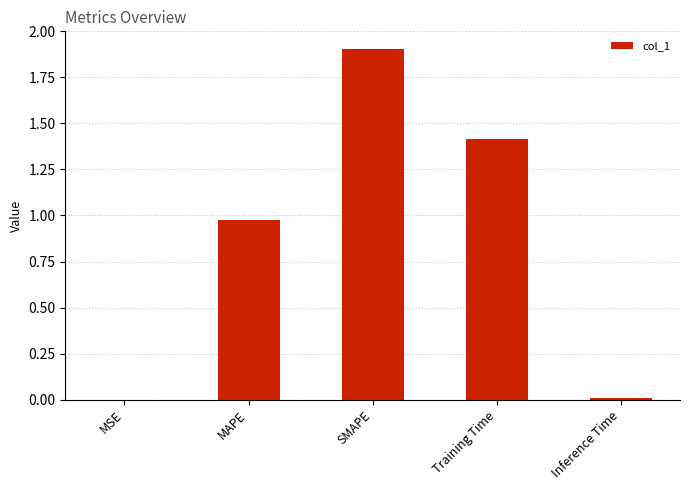

What is the ratio of the value at Training Time to the value at SMAPE?

0.7